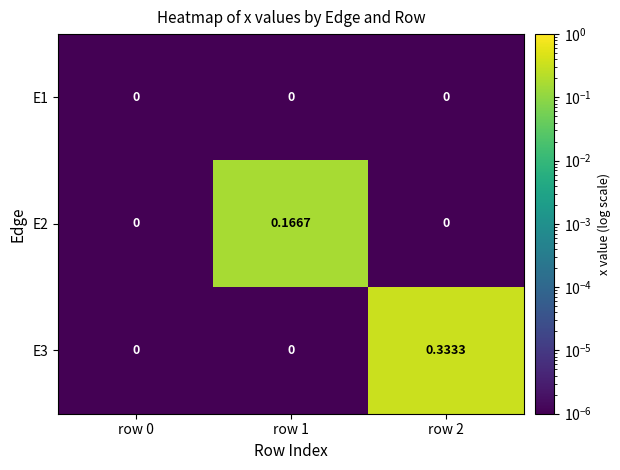

Count the number of data series in this chart.

3